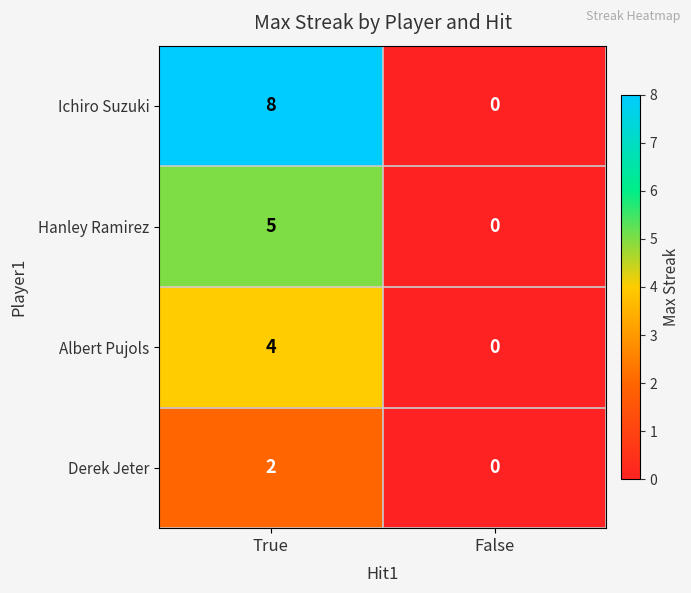

The value of Hanley Ramirez at False is -3. True or false?

False